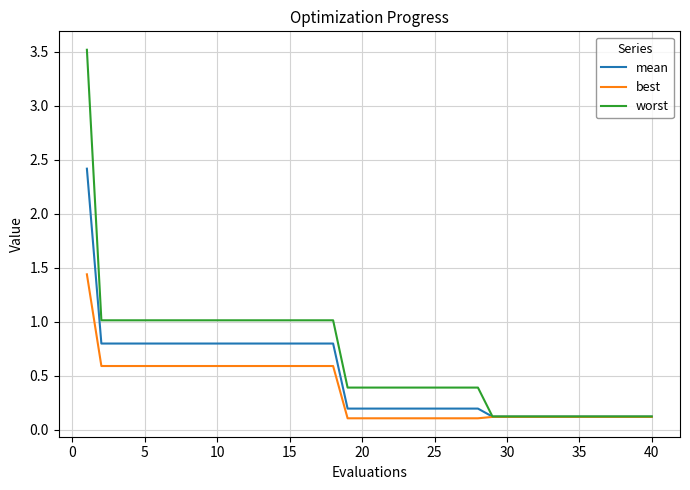

List the series in order of their overall mean, lowest first.

best, mean, worst